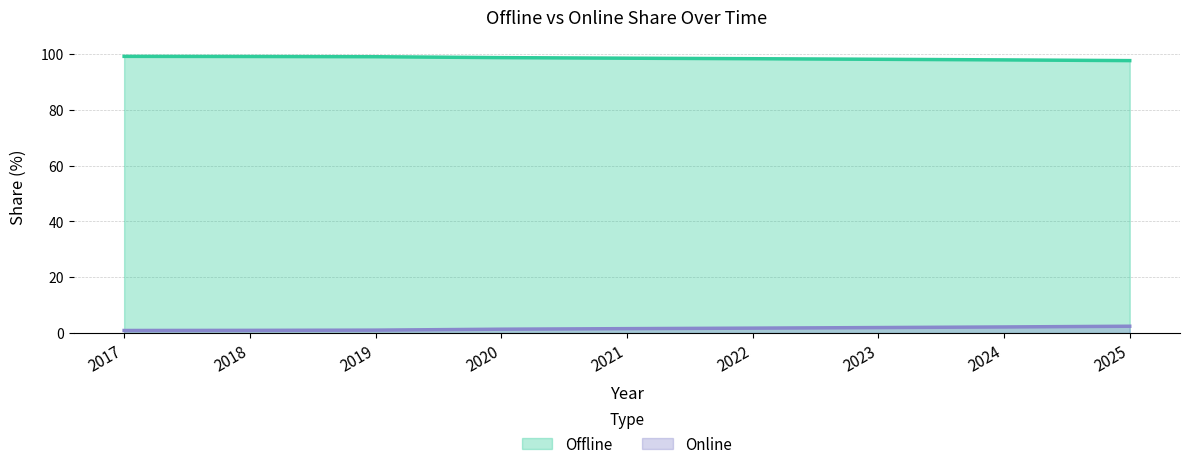

What is the average value of the Offline series?

98.4